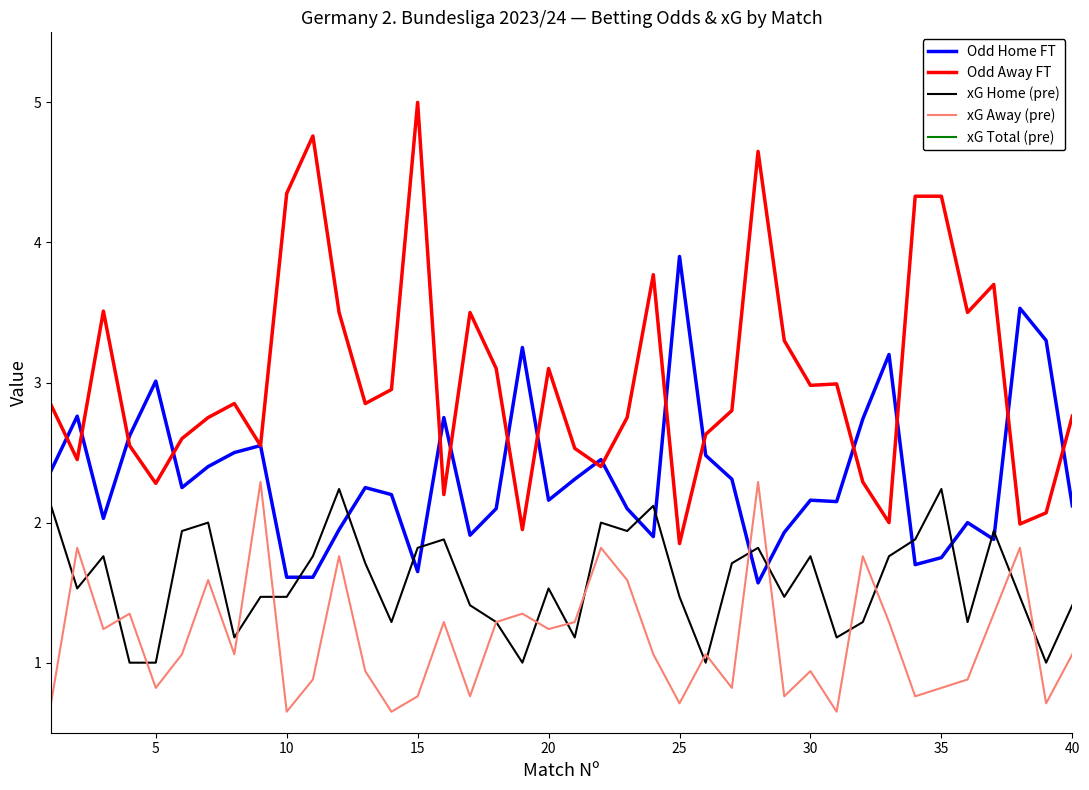

True or false: xG Home (pre) has more than 0 interior local peaks.

True